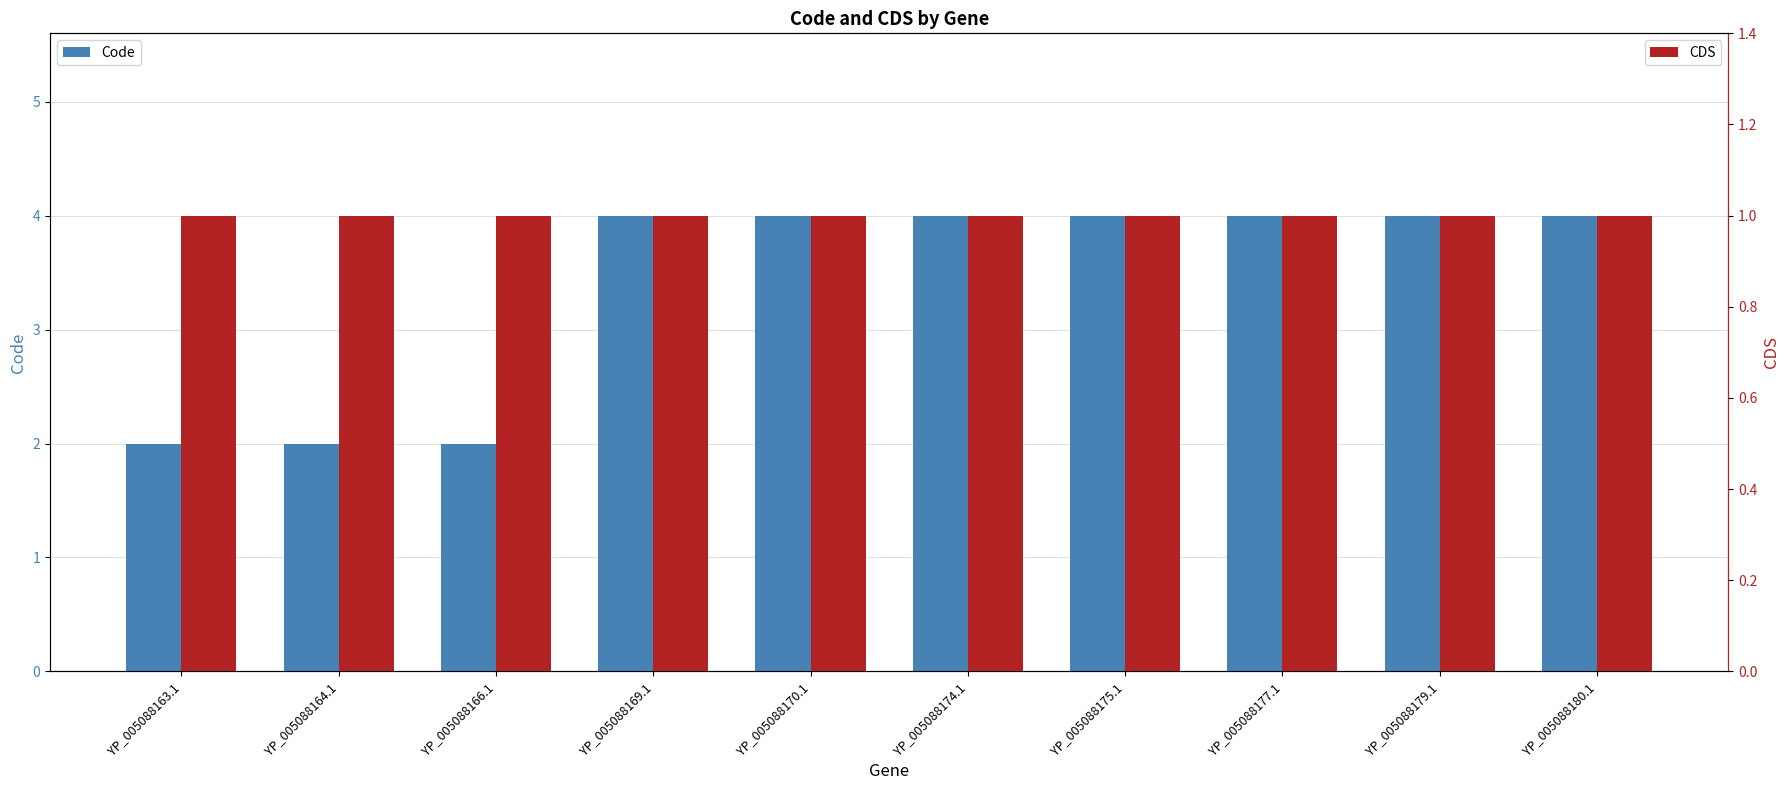

Is it true that CDS equals 1 at YP_005088164.1?

True